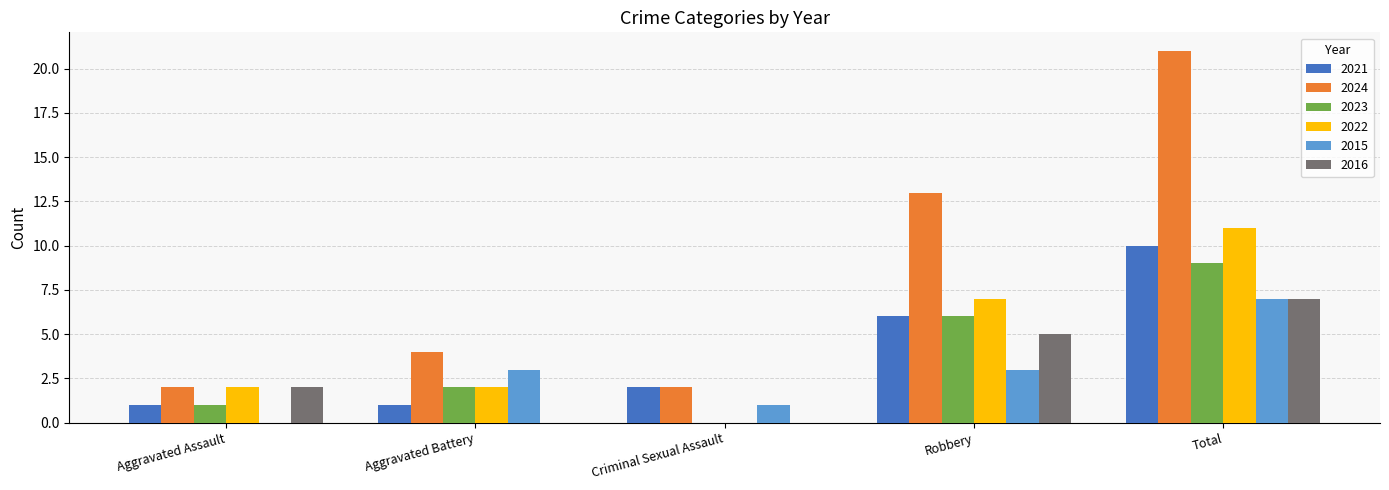

What is the difference between the 2022 values at Aggravated Battery and Robbery?

5